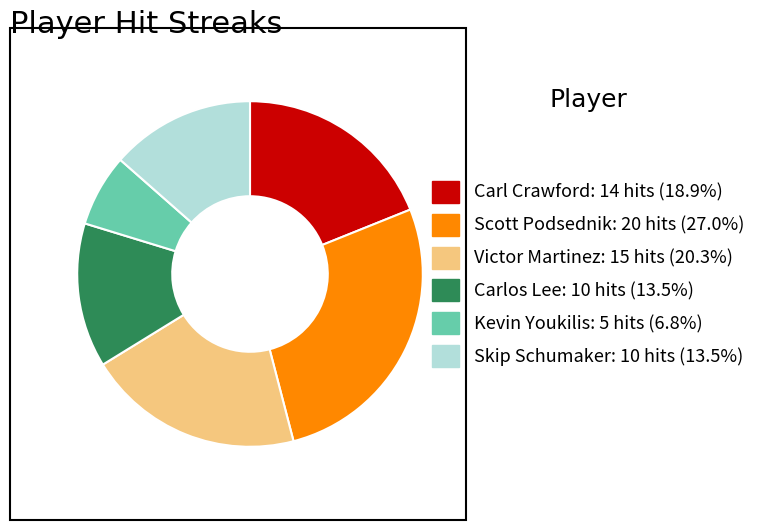

How many segments does this pie chart have?

6